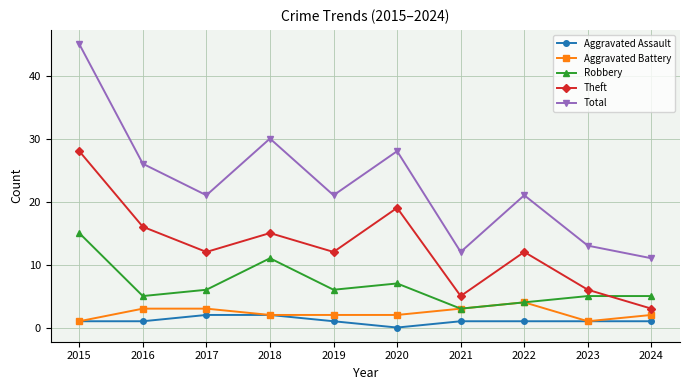

Rank the series by their maximum value, from highest to lowest.

Total, Theft, Robbery, Aggravated Battery, Aggravated Assault